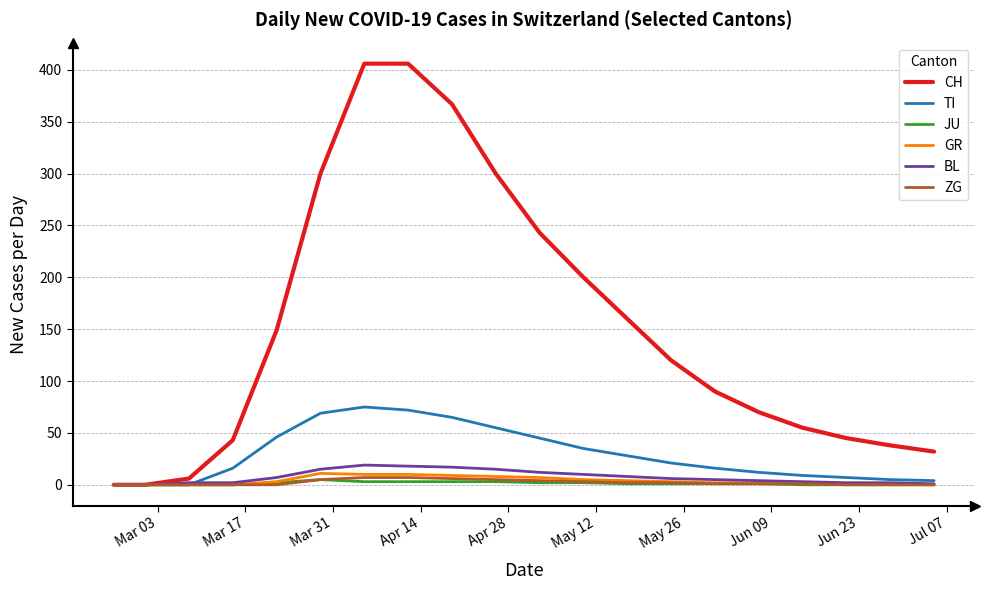

Does the chart display data point markers on the line(s)?

No